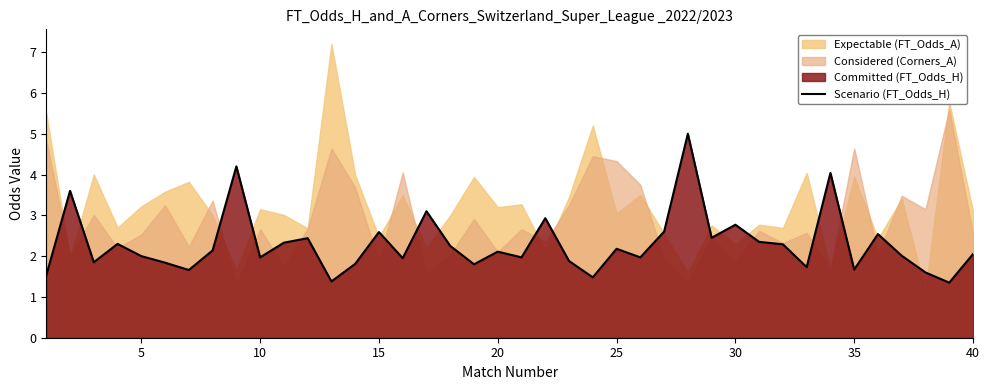

What is the smallest value displayed?

1.4